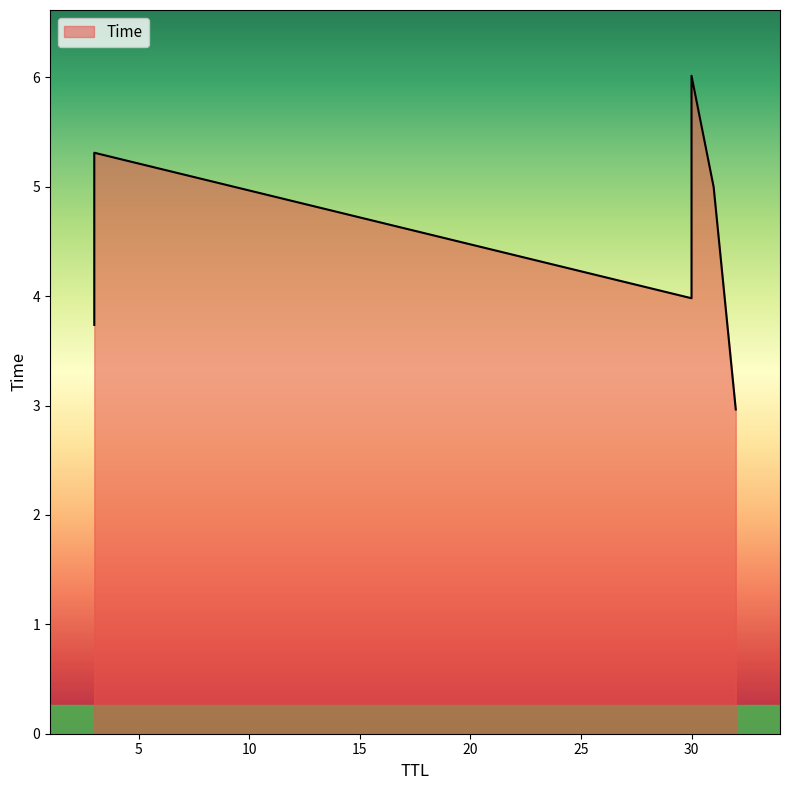

What is the change in value from 32 to 30?

+3.1